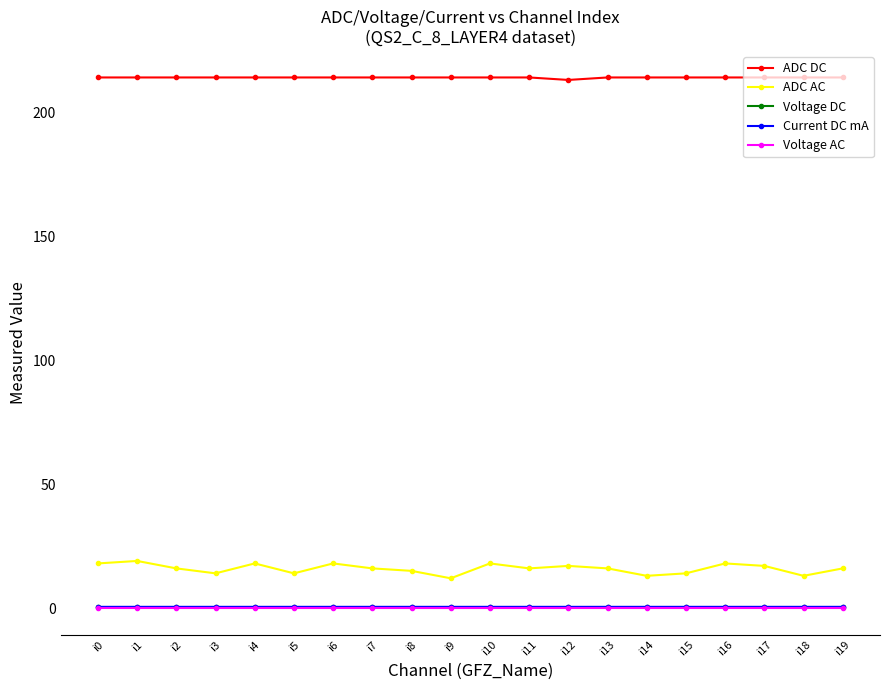

True or false: Current DC mA and Voltage AC intersect in this chart.

False